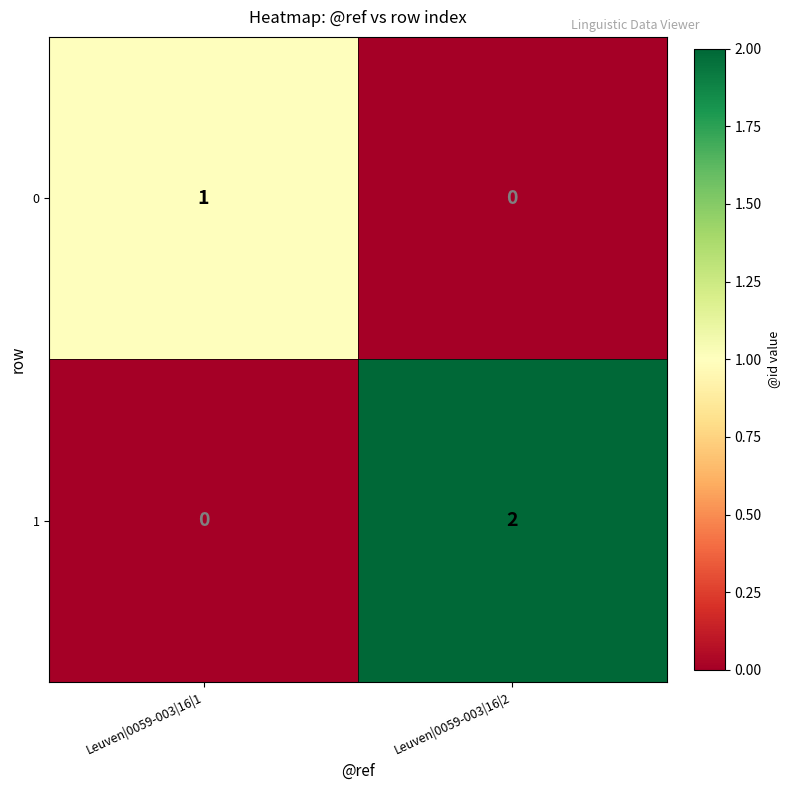

At which category does the chart reach its peak across all series?

Leuven|0059-003|16|2